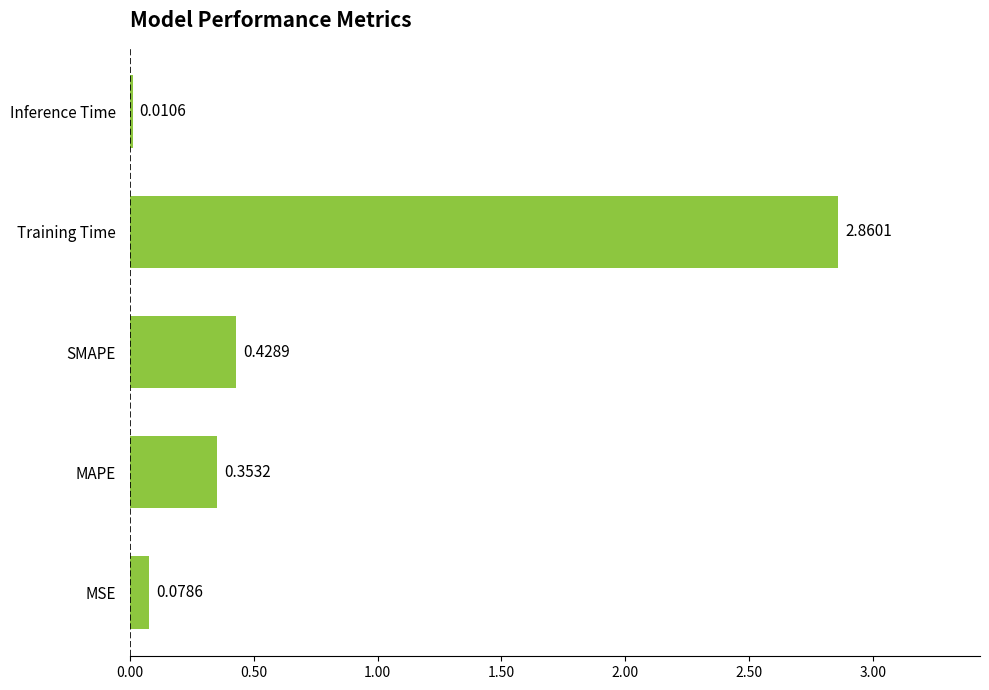

Rank the categories by value from highest to lowest.

Training Time, SMAPE, MAPE, MSE, Inference Time